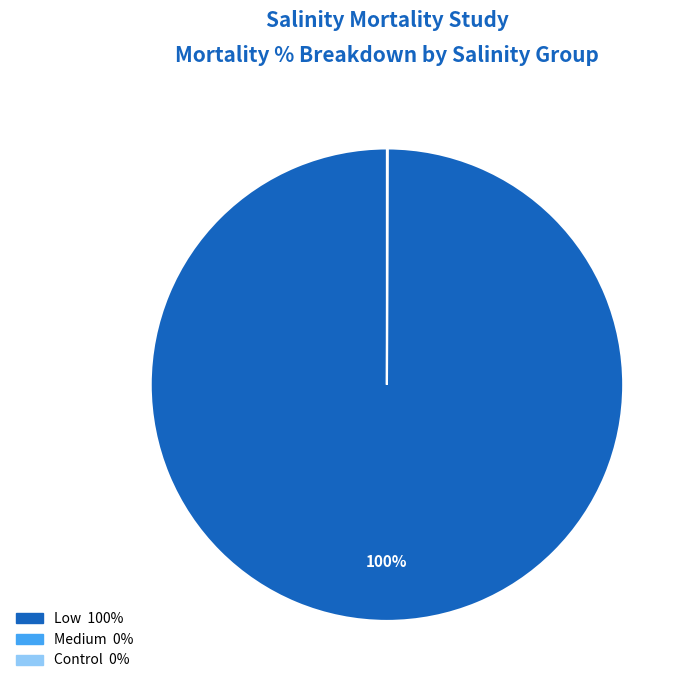

Is there a majority slice in this chart?

Yes